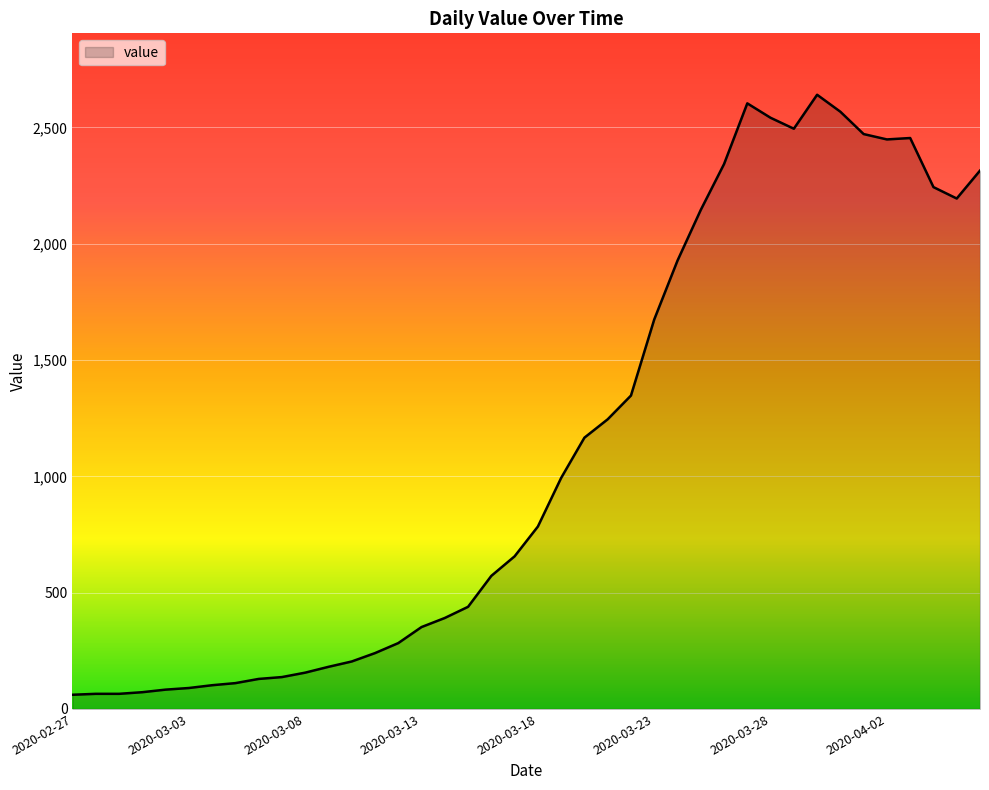

What is the smallest value displayed?

61